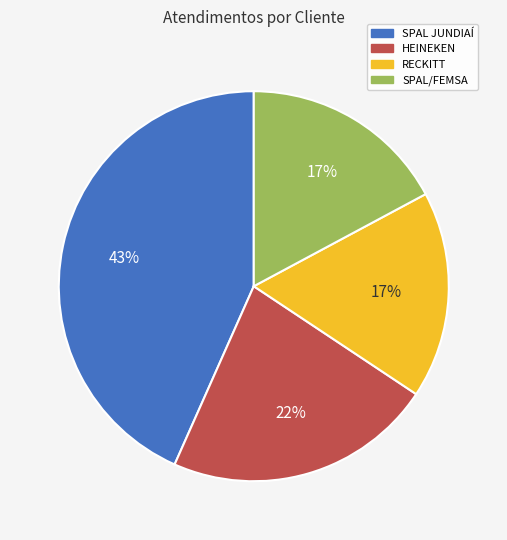

Approximately how many times larger is the value at HEINEKEN compared to SPAL JUNDIAÍ?

0.5